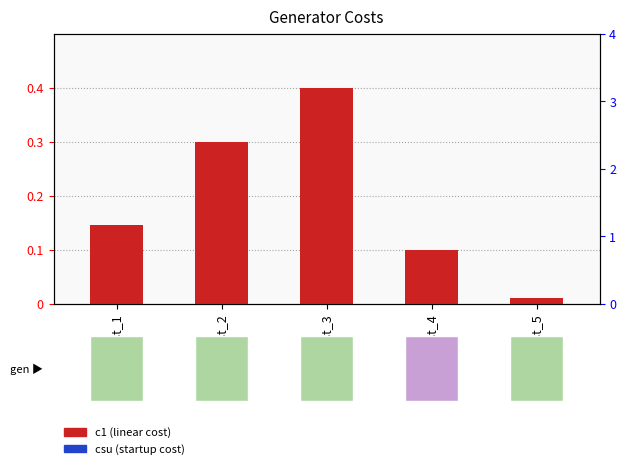

Reading left to right, transcribe all the data shown in this chart.

c1 (linear cost): GCost_1=0.1	GCost_2=0.3	GCost_3=0.4	GCost_4=0.1	GCost_5=0.0
csu (startup cost): GCost_1=0.0	GCost_2=0.0	GCost_3=0.0	GCost_4=0.0	GCost_5=0.0